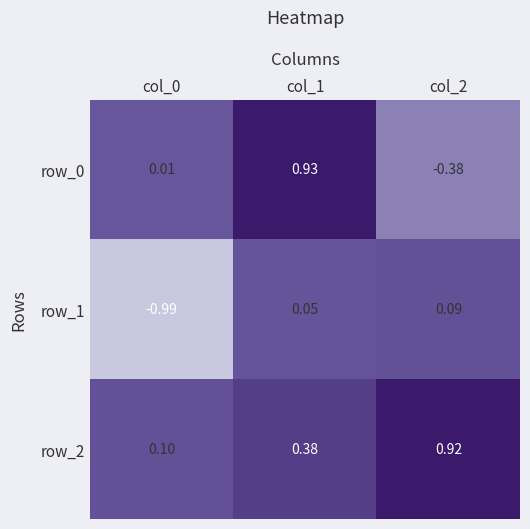

Is the value of row_1 at col_2 greater than the value of row_0 at col_0?

Yes